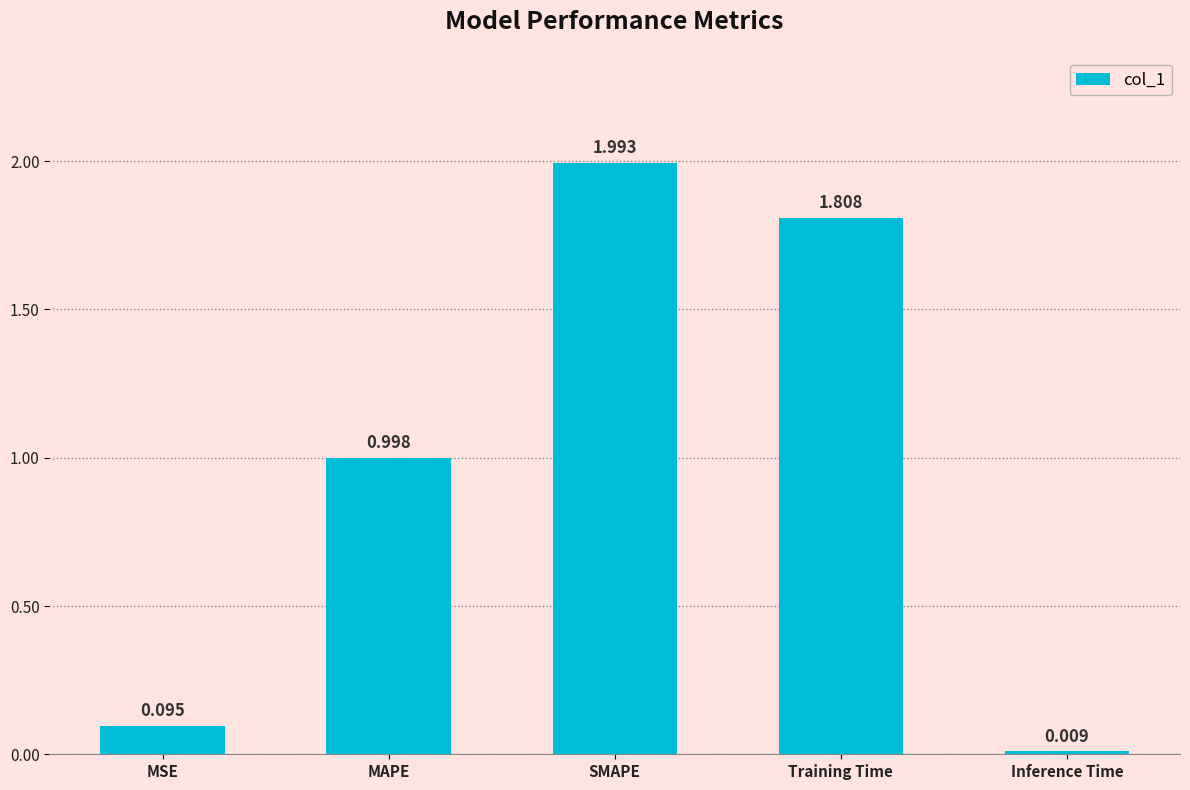

How many bars are there in total?

5